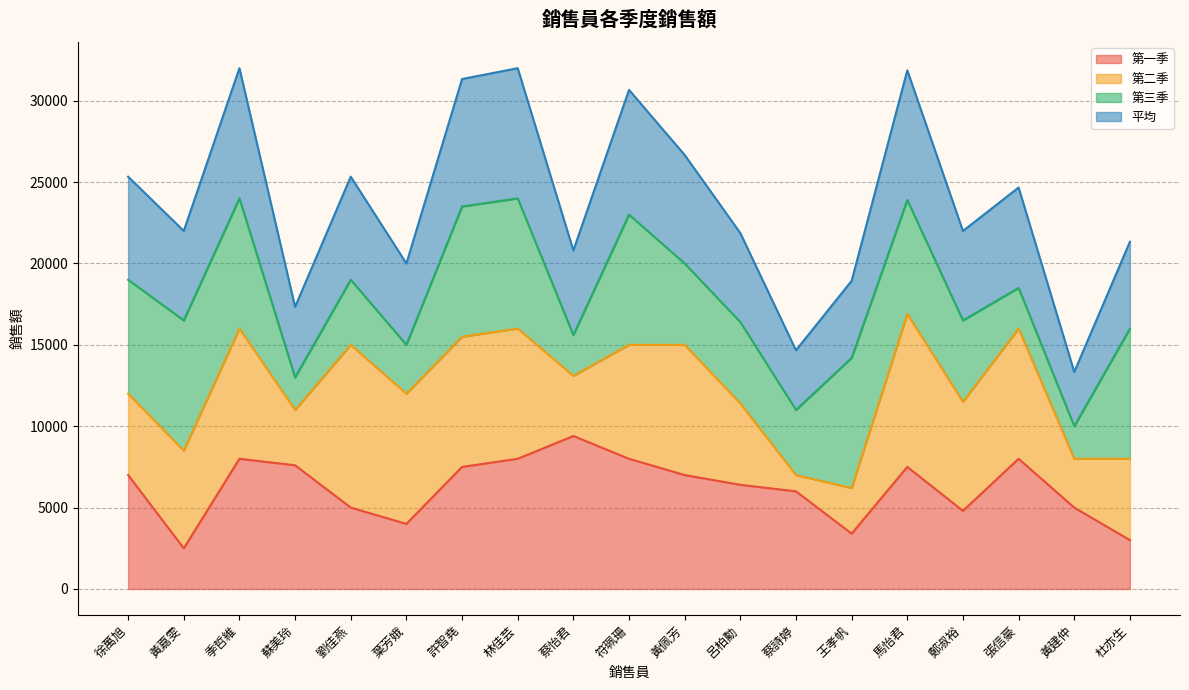

Is the value of 第一季 at 鄭淑裕 greater than the value of 平均 at 林佳芸?

No